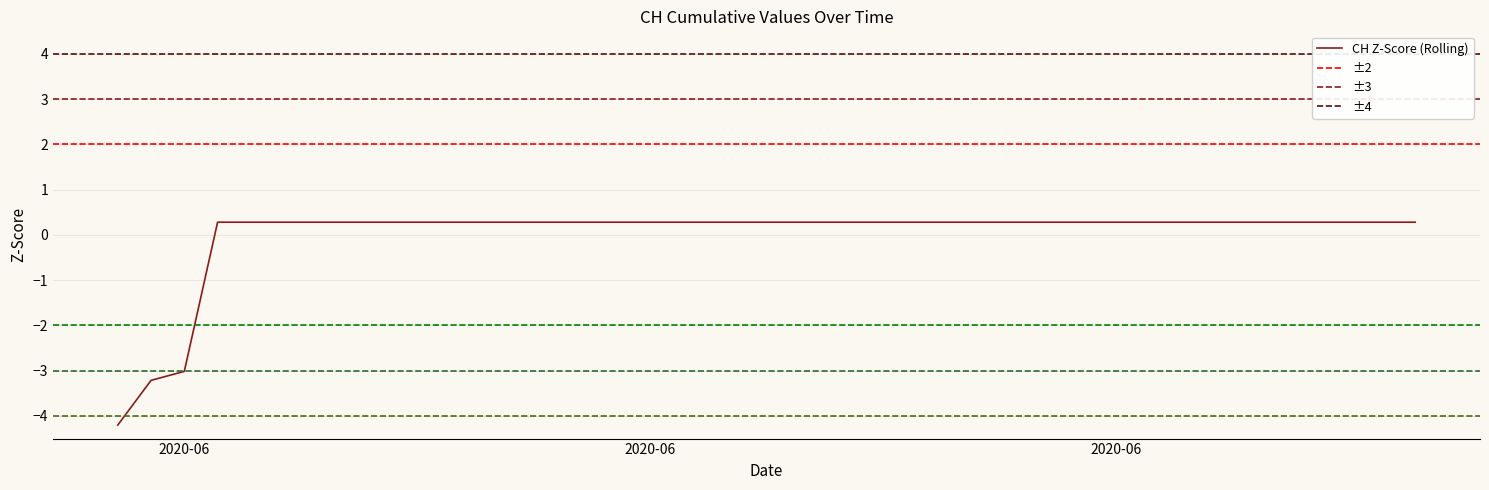

Does the chart have visible grid lines?

Yes